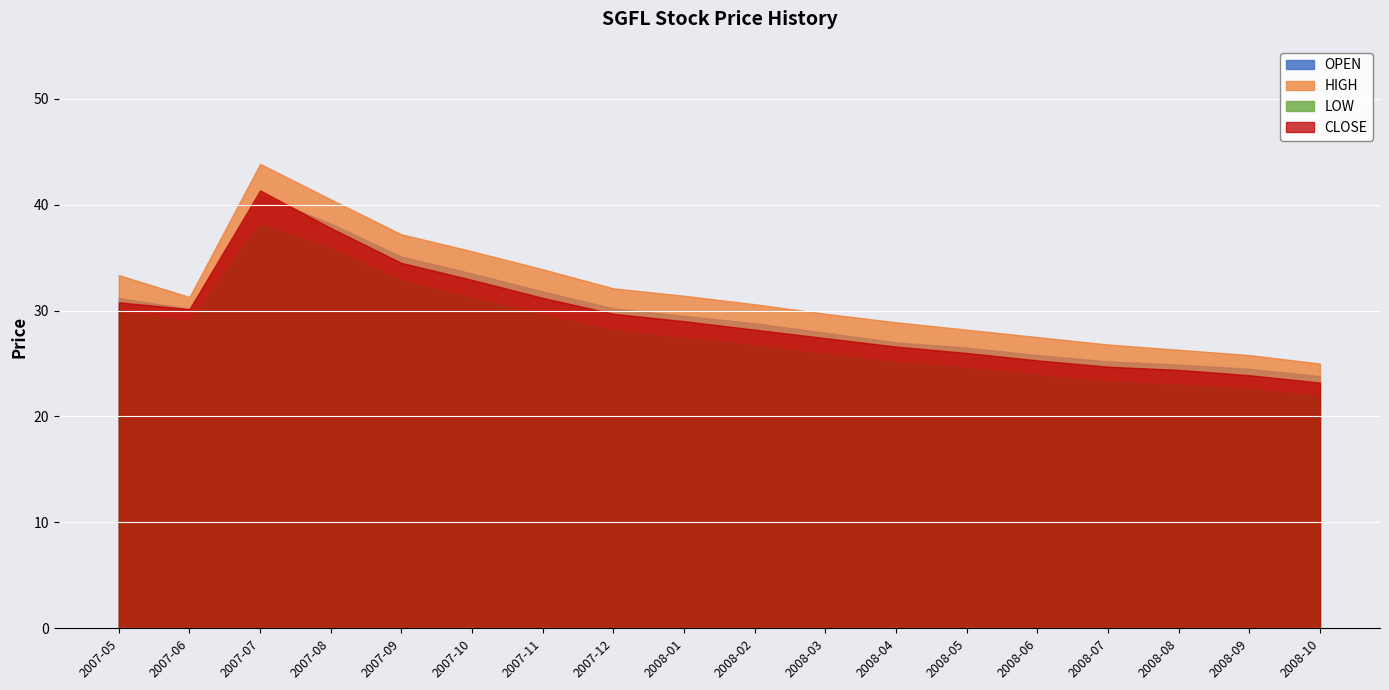

What position from the left is 2008-06?

14